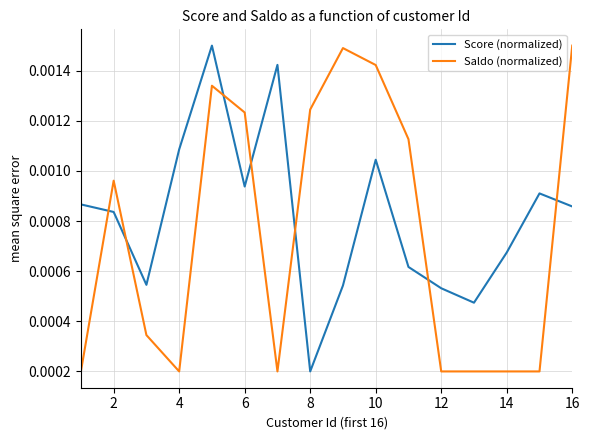

Does the chart have visible grid lines?

Yes